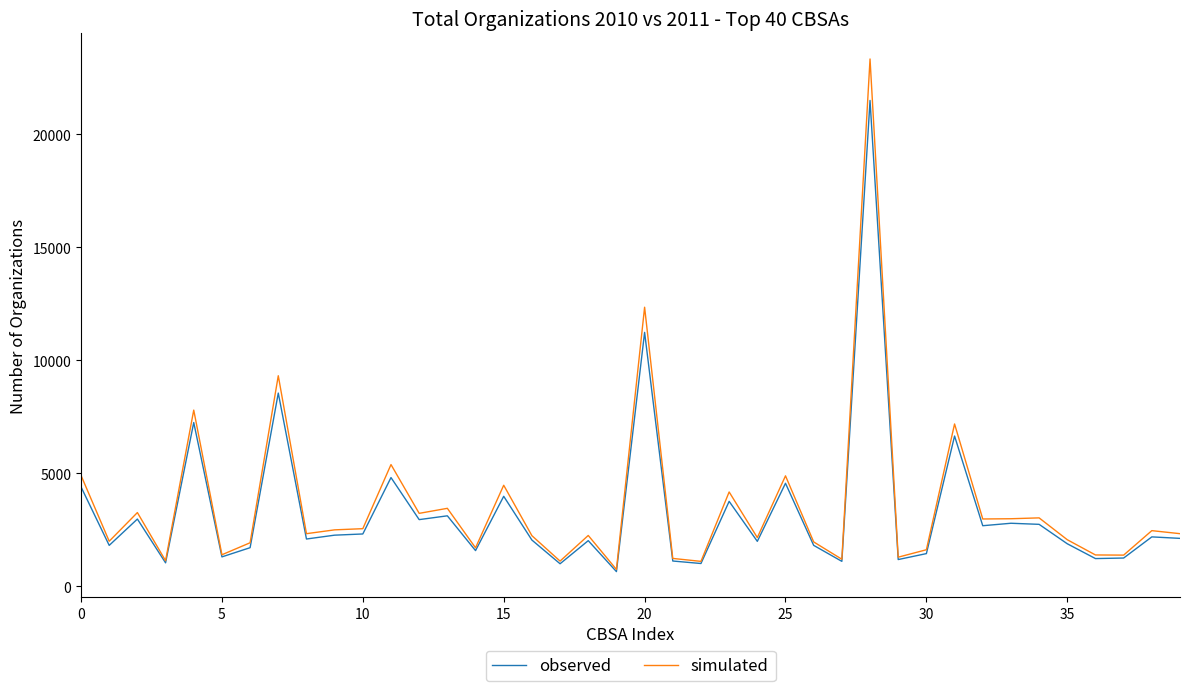

Which series has the largest range (max minus min)?

simulated